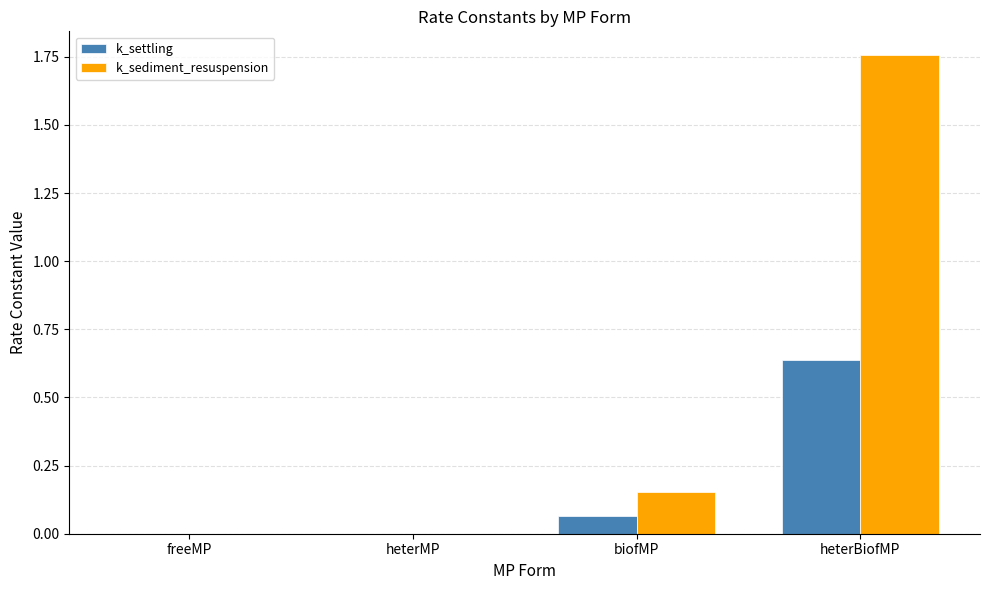

Are the bars horizontal?

No